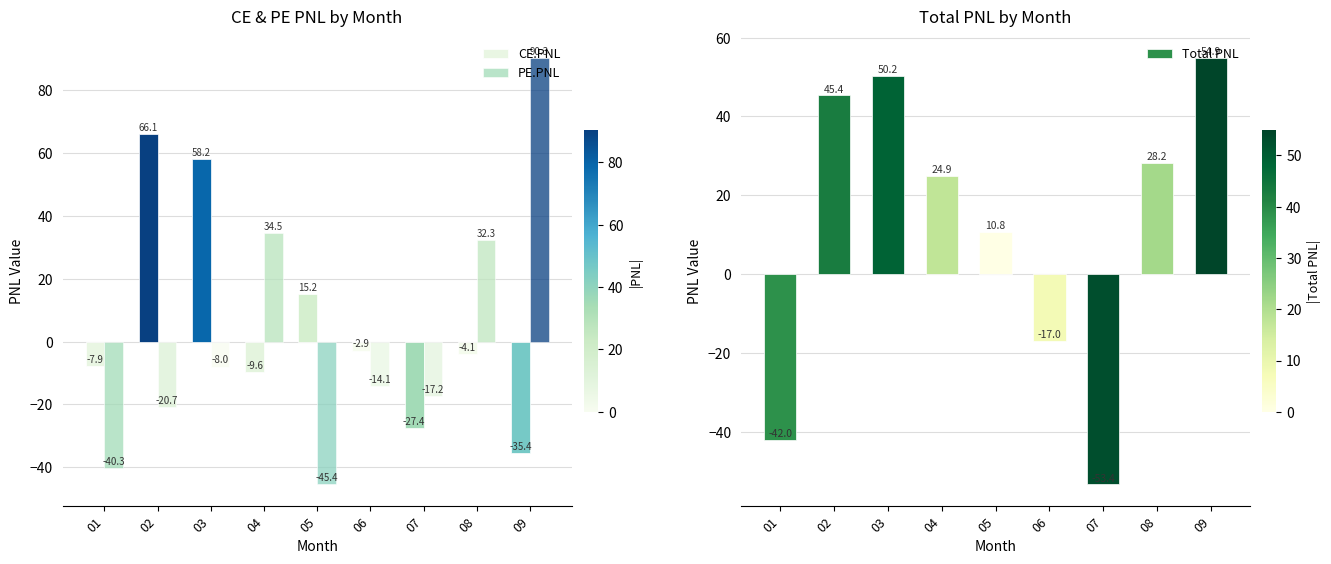

How many bars are there in each group?

3